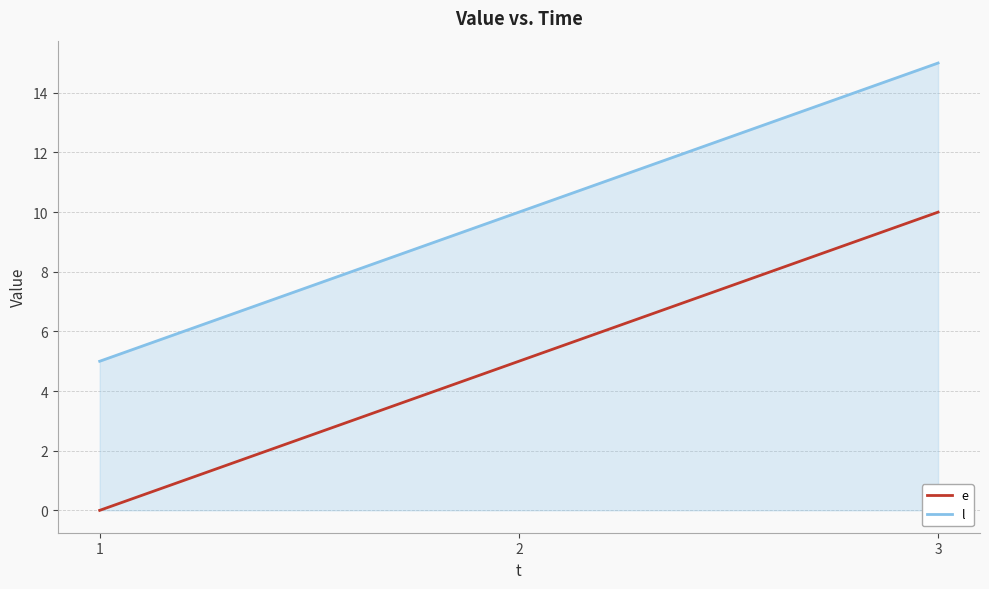

Reading right to left, list all the values displayed in this chart.

e: 3=10	2=5	1=0
l: 3=15	2=10	1=5